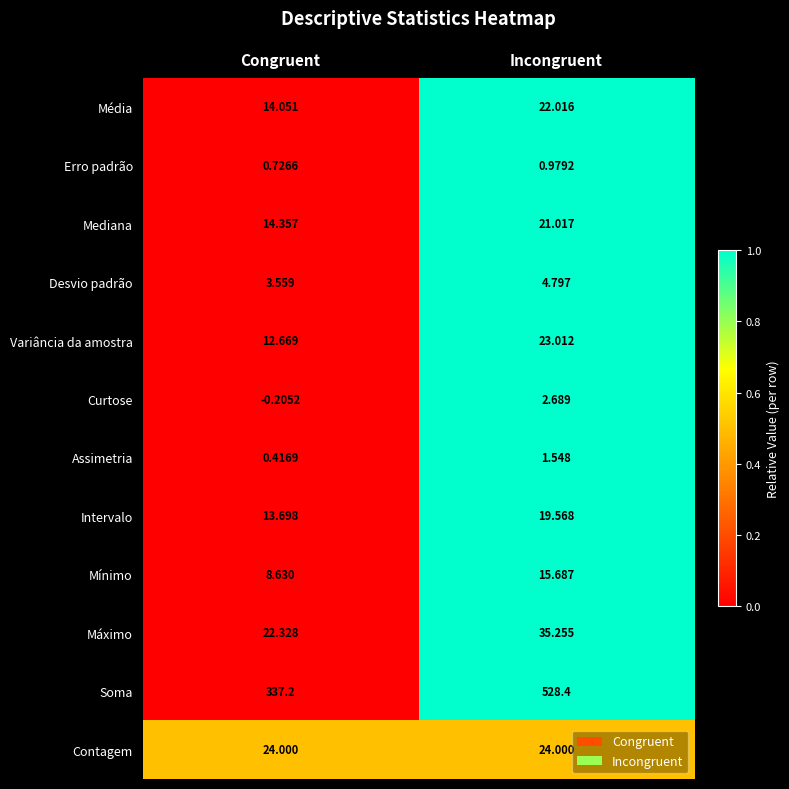

Which series has the widest spread of values?

Soma